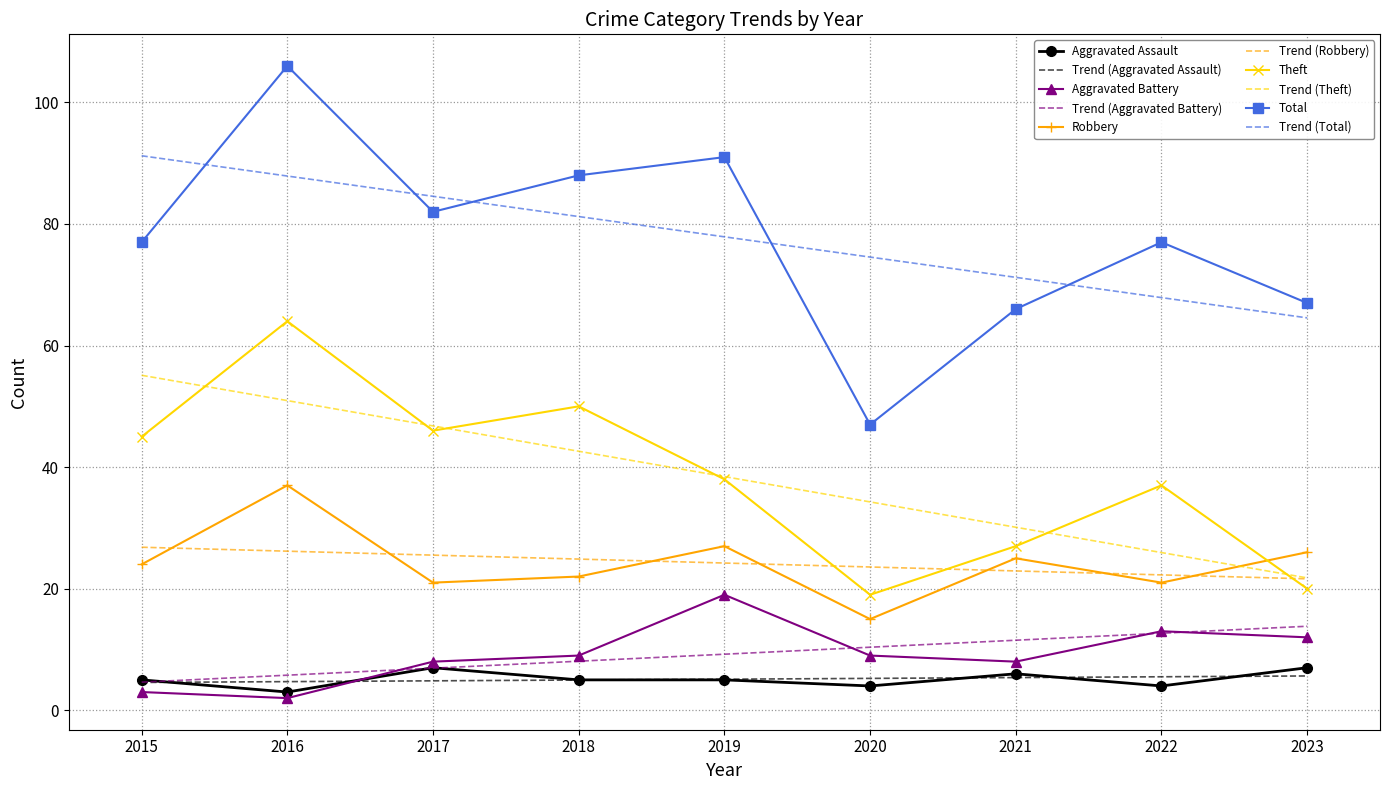

True or false: Theft and Total intersect in this chart.

False